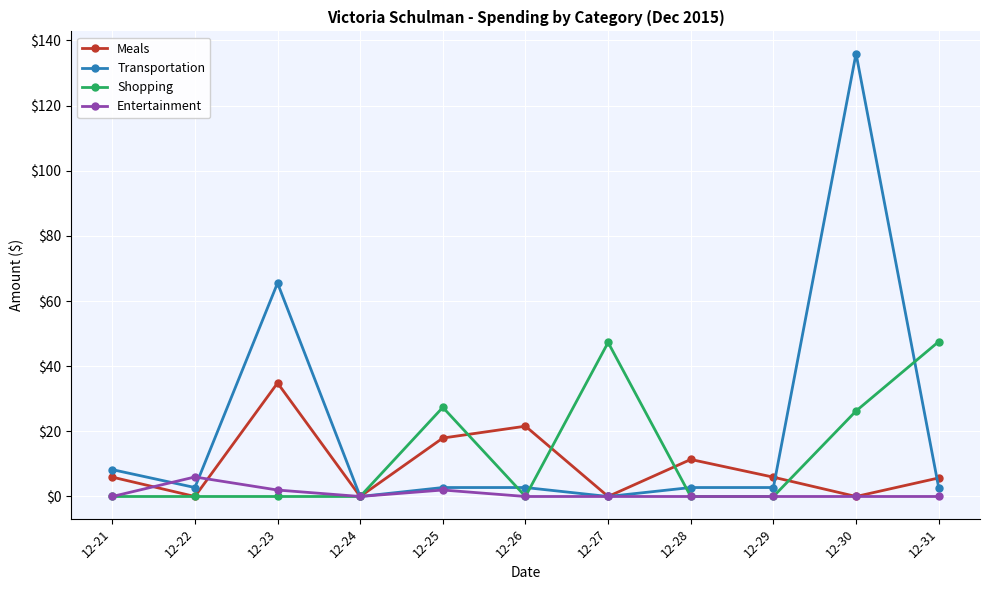

At which category does Entertainment reach its first local peak?

12-22